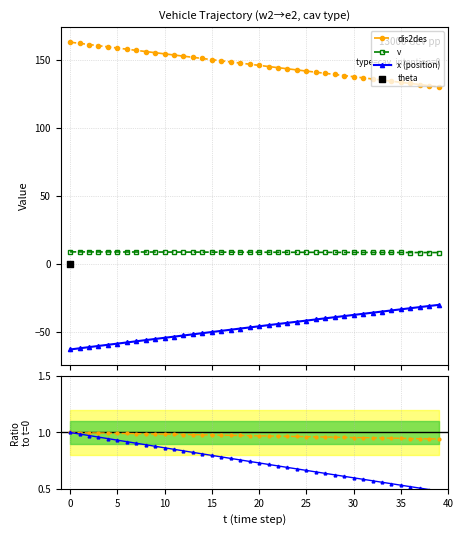

What is the highest value of the x (position) series?

-30.4